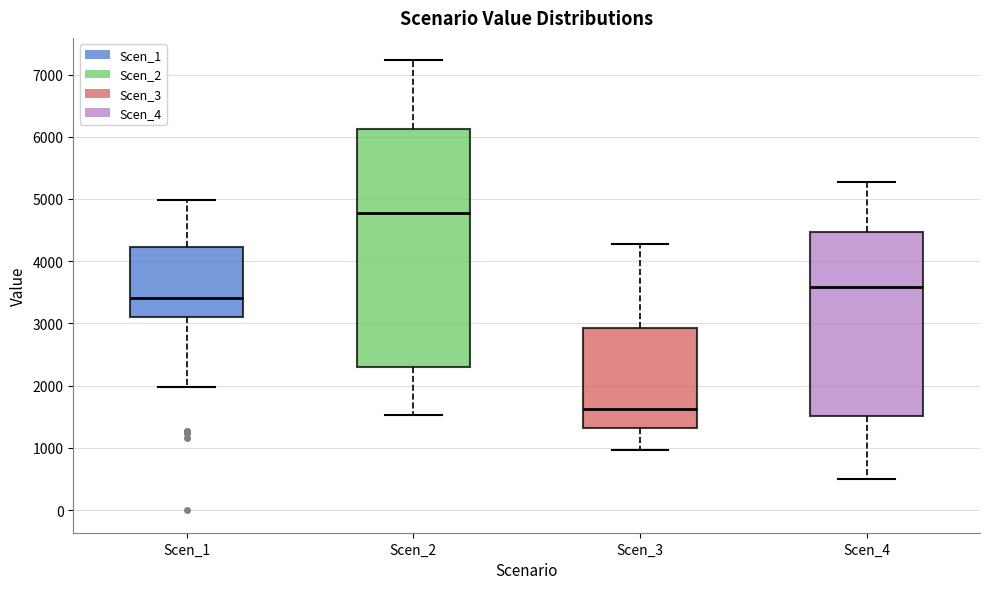

Reading left to right, transcribe this box plot: for each box, give where its median line is, the range the box spans, and where its two whiskers end, as read against the y-axis. The values are not printed on the chart, so give them approximately, as read against the axis.

Scen_1: median 3400, box 3100 to 4200, whiskers 2000 to 5000
Scen_2: median 4800, box 2300 to 6100, whiskers 1500 to 7200
Scen_3: median 1600, box 1300 to 2900, whiskers 1000 to 4300
Scen_4: median 3600, box 1500 to 4500, whiskers 500 to 5300